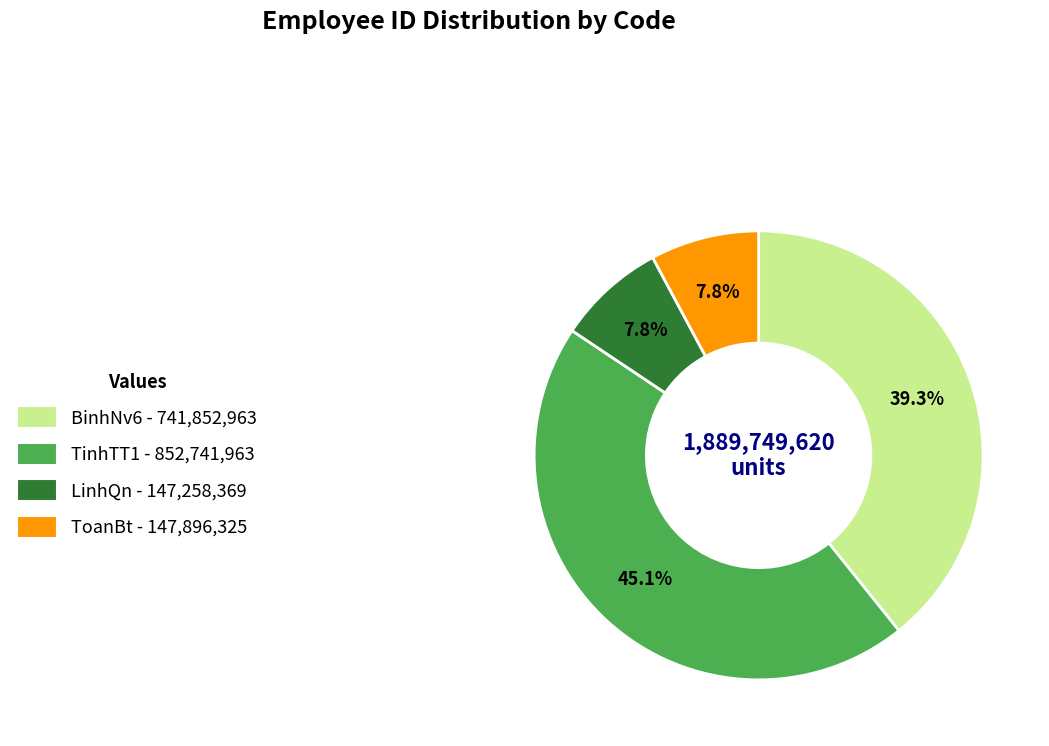

What percentage is the BinhNv6 slice, to the nearest percent?

39%